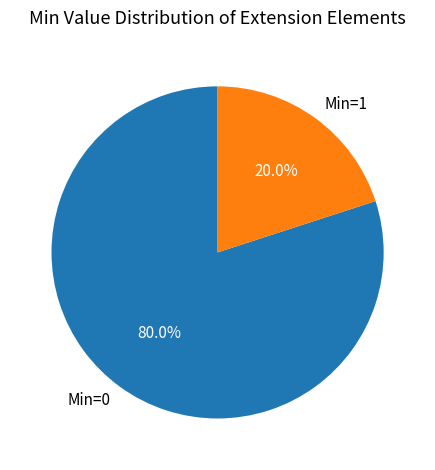

Rank the categories by value from highest to lowest.

Min=0, Min=1